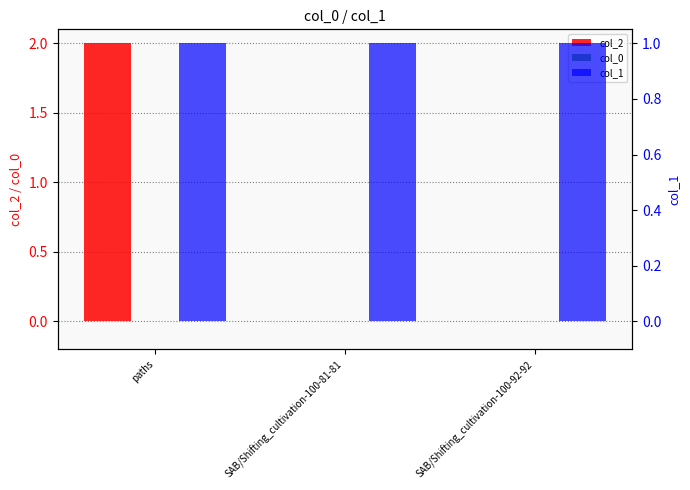

Is the value of col_0 at SAB/Shifting_cultivation-100-81-81 greater than the value of col_2 at SAB/Shifting_cultivation-100-81-81?

No